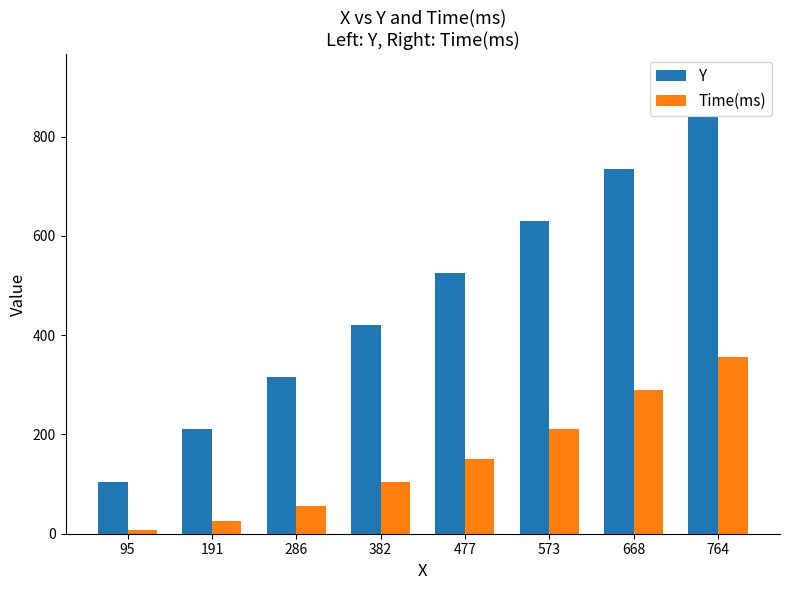

True or false: Time(ms) has a value of 356 at 764.

True